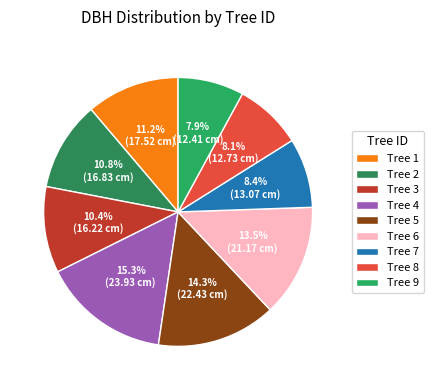

Count the number of slices in the pie.

9